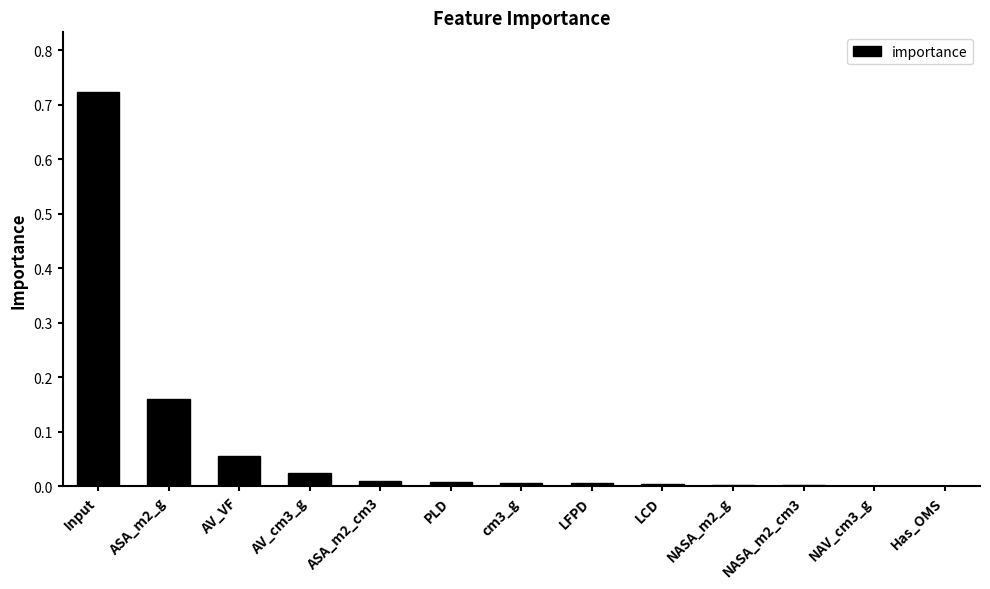

The value at cm3_g is 0.0. True or false?

True